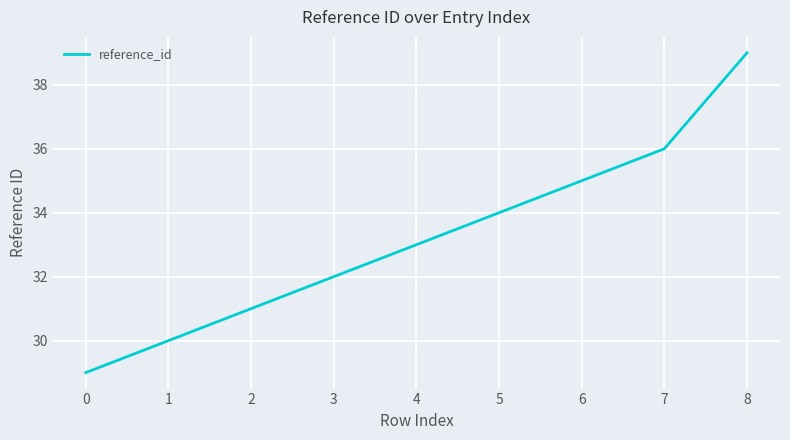

What is the maximum value shown in the chart?

39